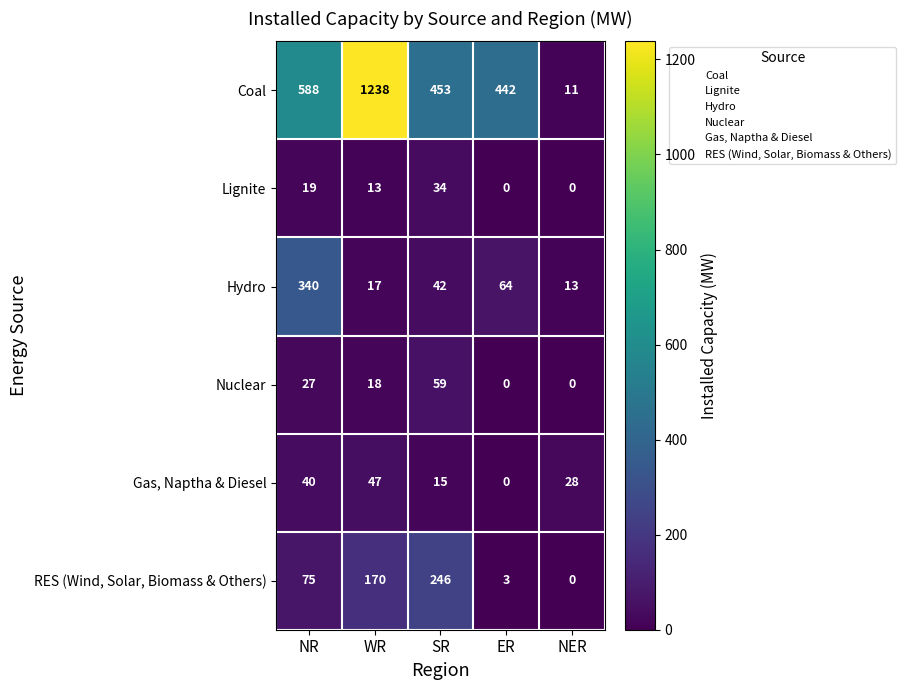

What is the total value across all series at NR?

1089